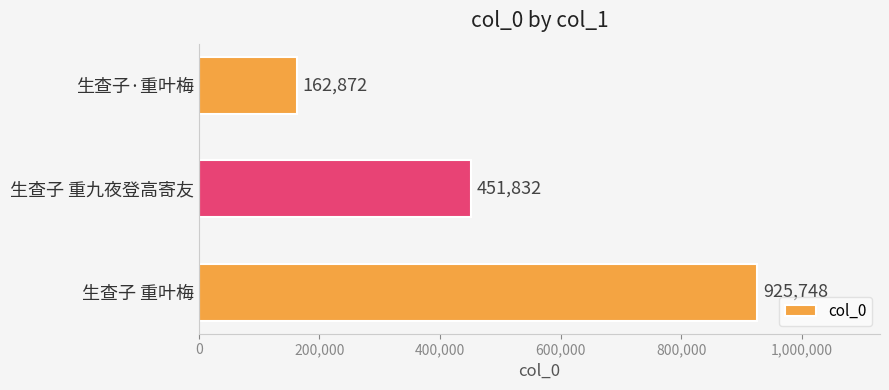

The value at 生查子·重叶梅 is 162872. True or false?

True